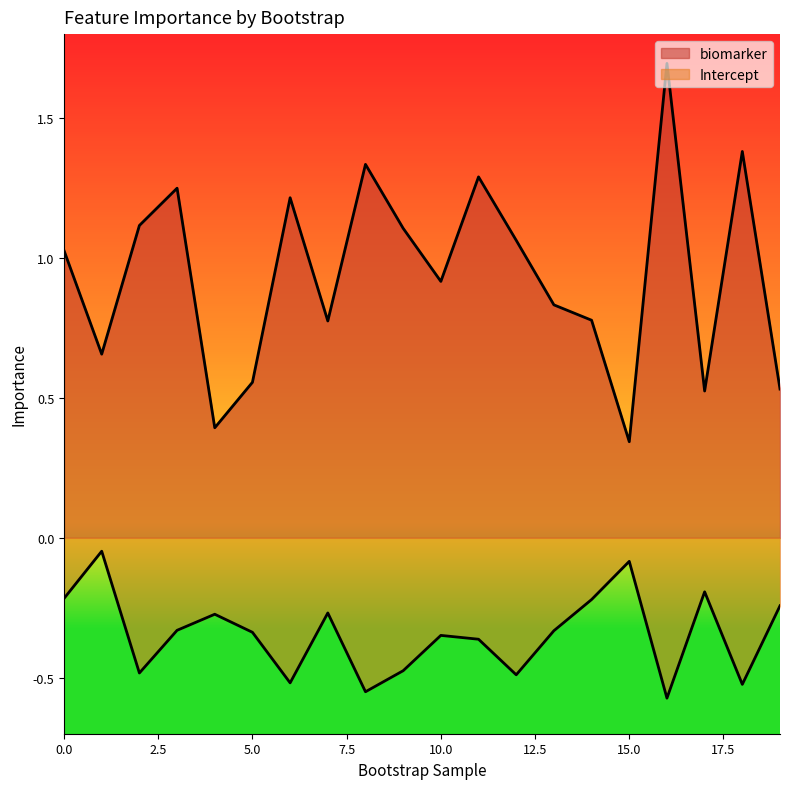

List the series in order of their peak value, lowest first.

Intercept, biomarker